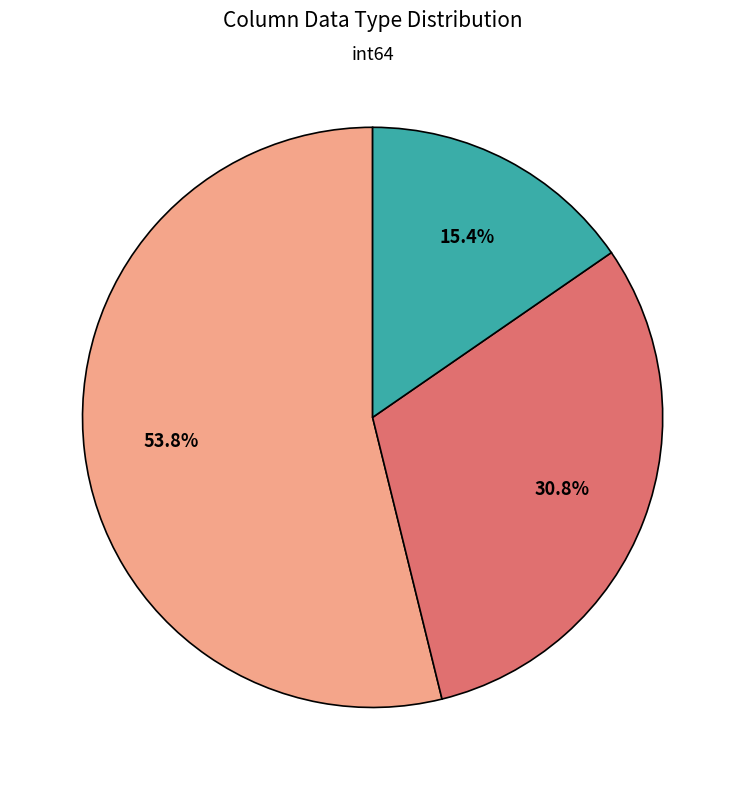

Does any single category account for the majority?

Yes